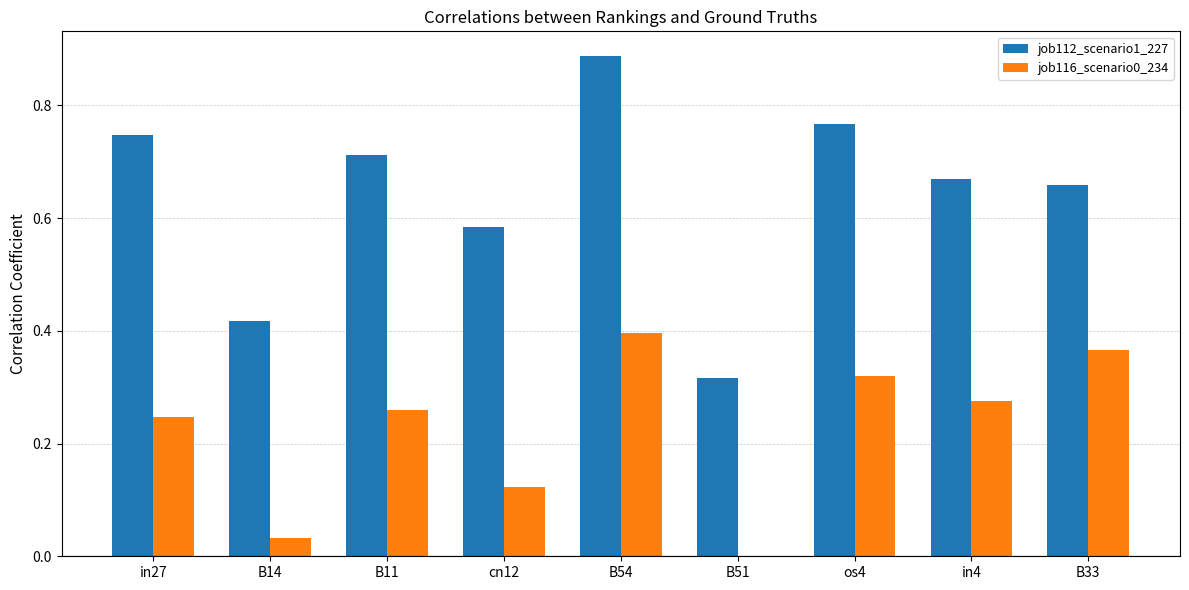

At which category does the chart reach its peak across all series?

B54